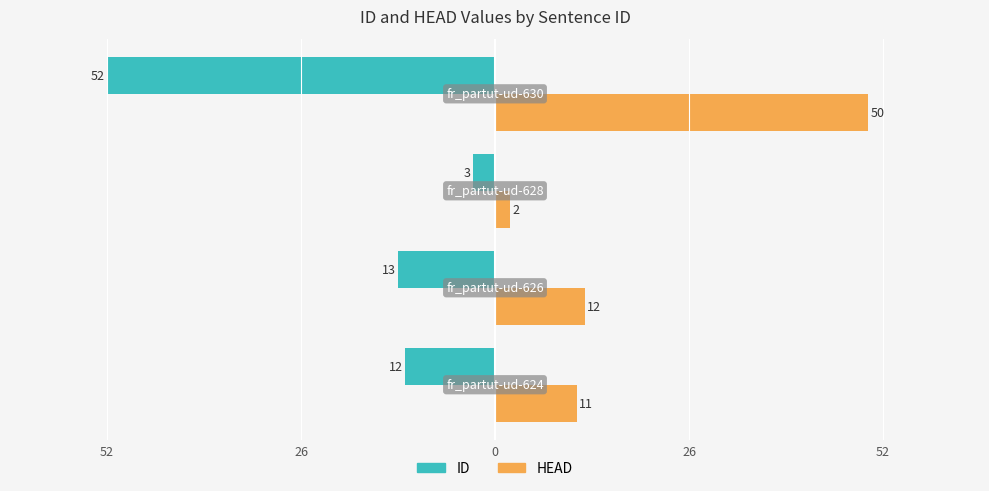

Reading left to right, extract all data points from this chart.

ID: 52=-12	26=-13	0=-3	26=-52
HEAD: 52=11	26=12	0=2	26=50